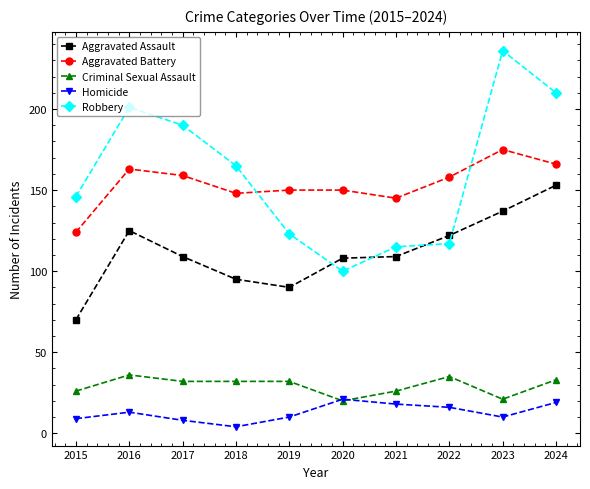

What is the spread (max minus min) of values at 2023?

226